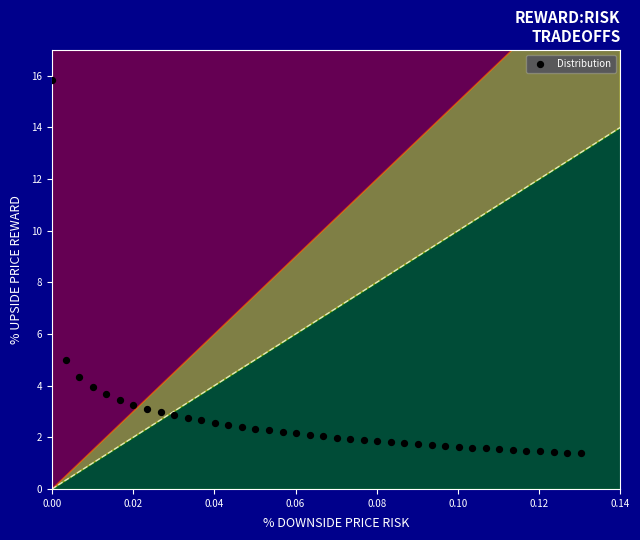

What Y value in the scatter plot is closest to 8?

5.0